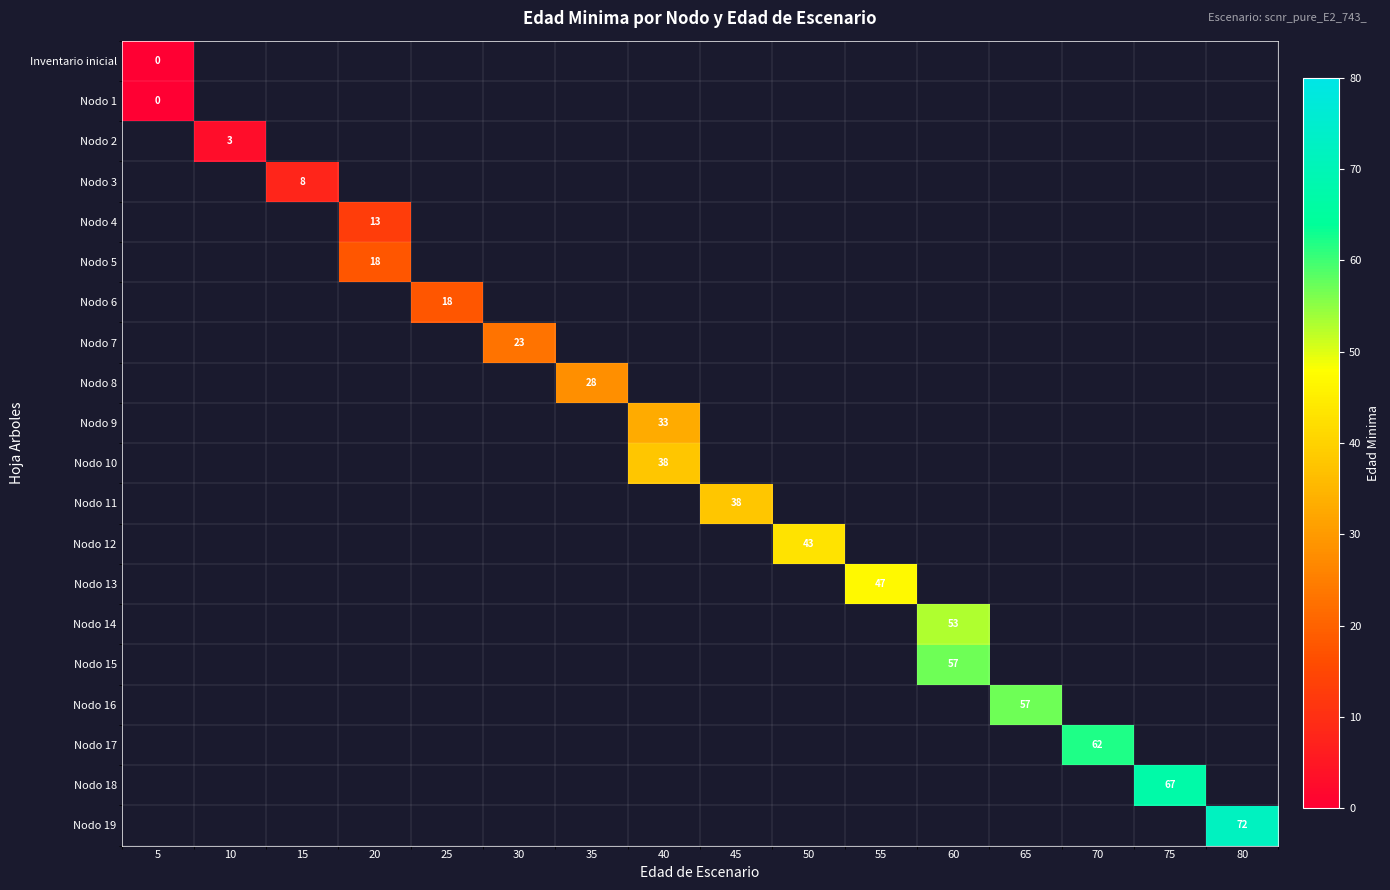

Which category has the lowest value across all series?

5